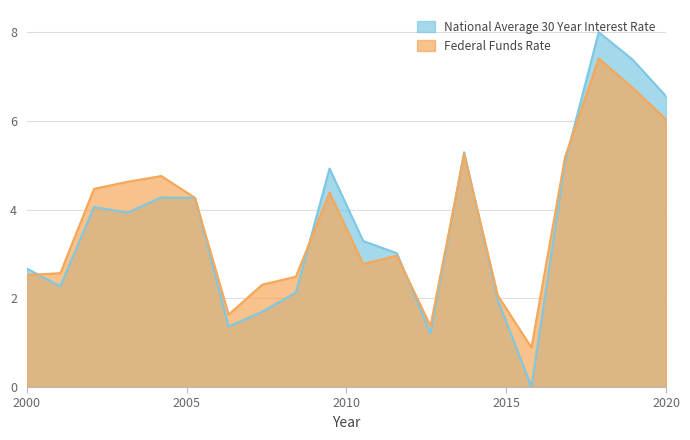

List the series in order of their peak value, lowest first.

Federal Funds Rate, National Average 30 Year Interest Rate